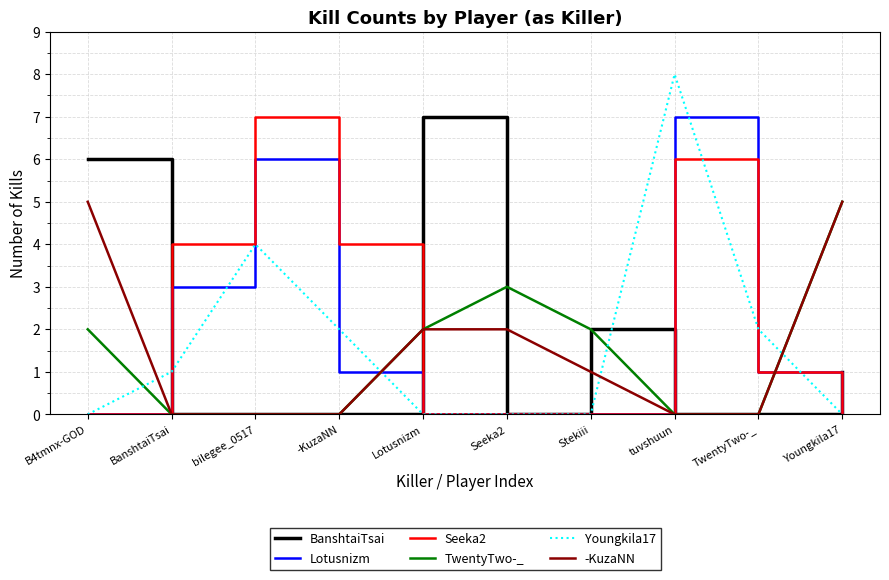

At which category is the sum across all series the highest?

tuvshuun